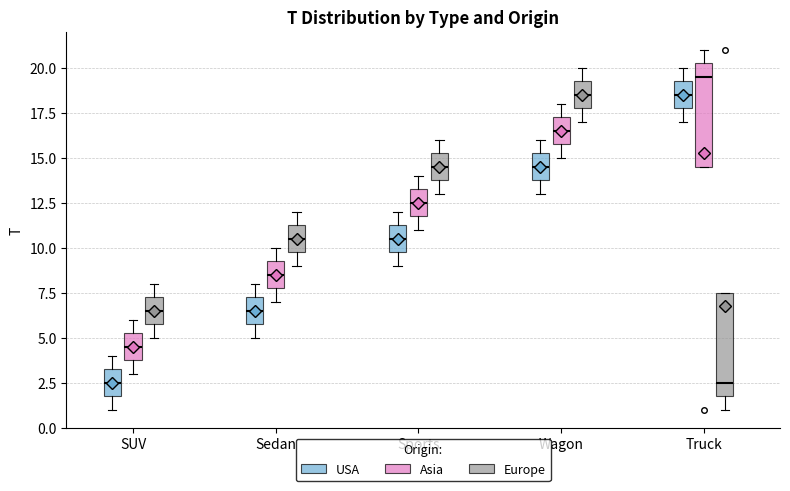

Reading left to right, read every box against the y-axis: the position of its median line, the range the box covers, and the ends of its whiskers. The values are not printed on the chart, so give them approximately, as read against the axis.

SUV (USA): median 2.5, box 2.0 to 3.5, whiskers 1.0 to 4.0
SUV (Asia): median 4.5, box 4.0 to 5.5, whiskers 3.0 to 6.0
SUV (Europe): median 6.5, box 6.0 to 7.5, whiskers 5.0 to 8.0
Sedan (USA): median 6.5, box 6.0 to 7.5, whiskers 5.0 to 8.0
Sedan (Asia): median 8.5, box 8.0 to 9.5, whiskers 7.0 to 10.0
Sedan (Europe): median 10.5, box 10.0 to 11.5, whiskers 9.0 to 12.0
Sports (USA): median 10.5, box 10.0 to 11.5, whiskers 9.0 to 12.0
Sports (Asia): median 12.5, box 12.0 to 13.5, whiskers 11.0 to 14.0
Sports (Europe): median 14.5, box 14.0 to 15.5, whiskers 13.0 to 16.0
Wagon (USA): median 14.5, box 14.0 to 15.5, whiskers 13.0 to 16.0
Wagon (Asia): median 16.5, box 16.0 to 17.5, whiskers 15.0 to 18.0
Wagon (Europe): median 18.5, box 18.0 to 19.5, whiskers 17.0 to 20.0
Truck (USA): median 18.5, box 18.0 to 19.5, whiskers 17.0 to 20.0
Truck (Asia): median 19.5, box 14.5 to 20.5, whiskers 14.5 to 21.0
Truck (Europe): median 2.5, box 2.0 to 7.5, whiskers 1.0 to 7.5